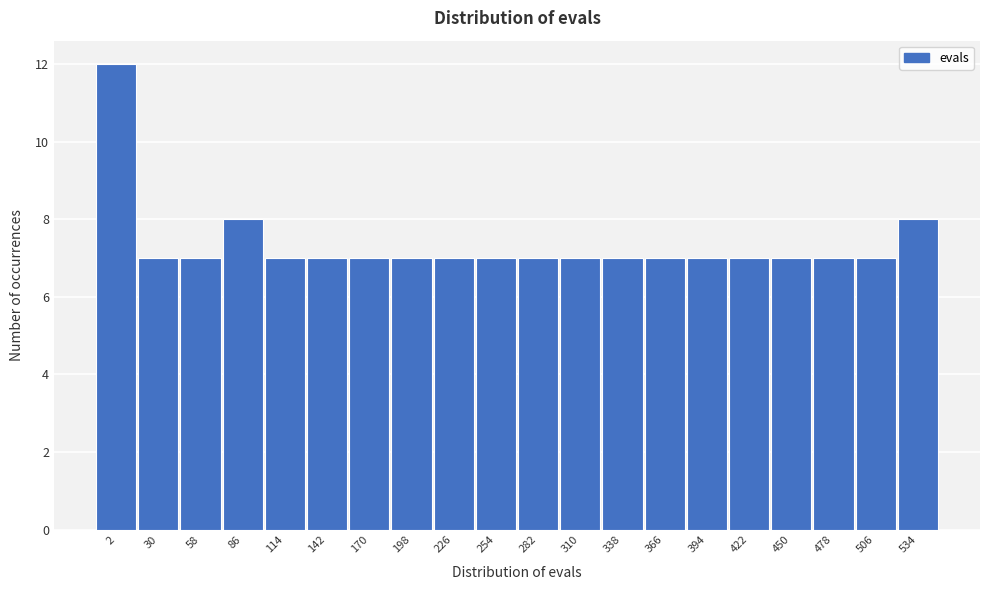

Reading right to left, what are all the values shown in this chart?

534=8	506=7	478=7	450=7	422=7	394=7	366=7	338=7	310=7	282=7	254=7	226=7	198=7	170=7	142=7	114=7	86=8	58=7	30=7	2=12